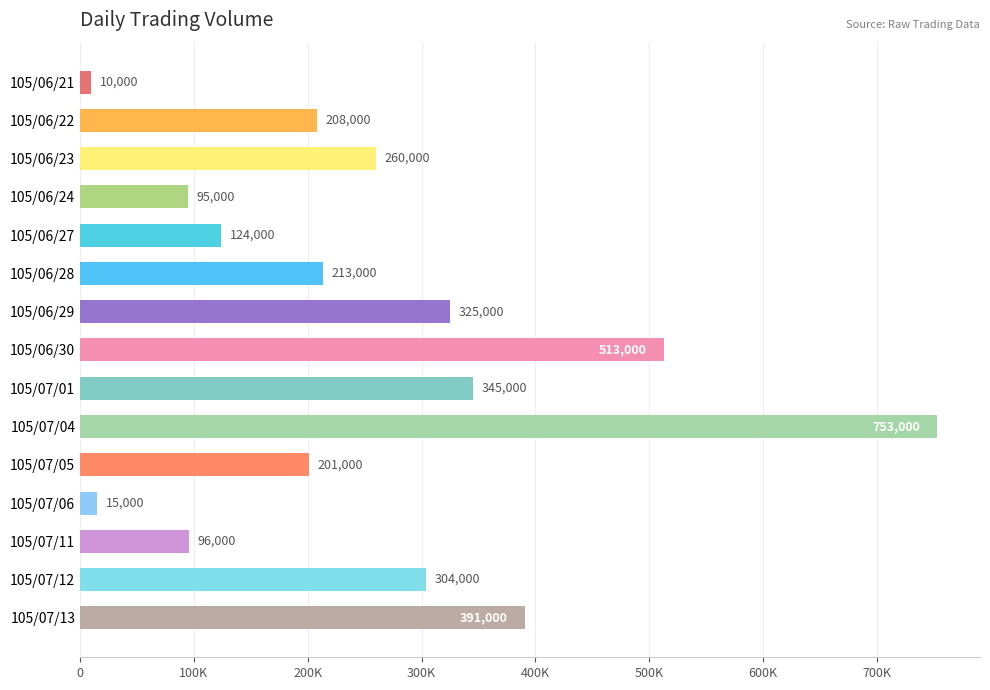

What is the minimum value shown in the chart?

10000